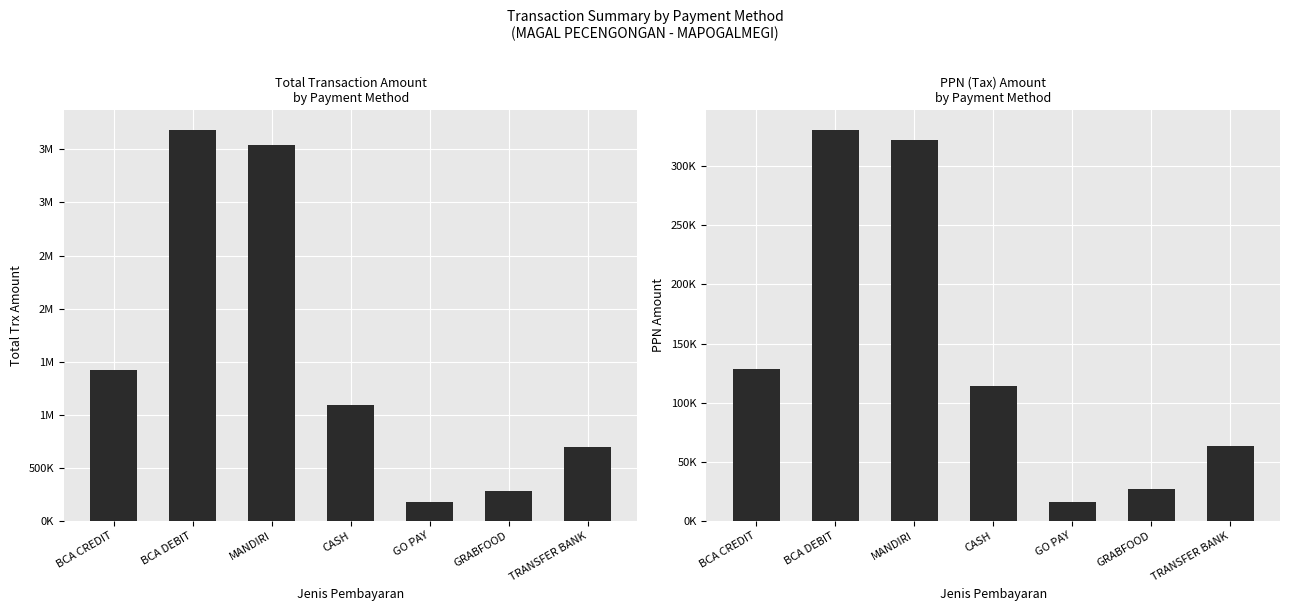

What is the sum of all PPN values?

1002841